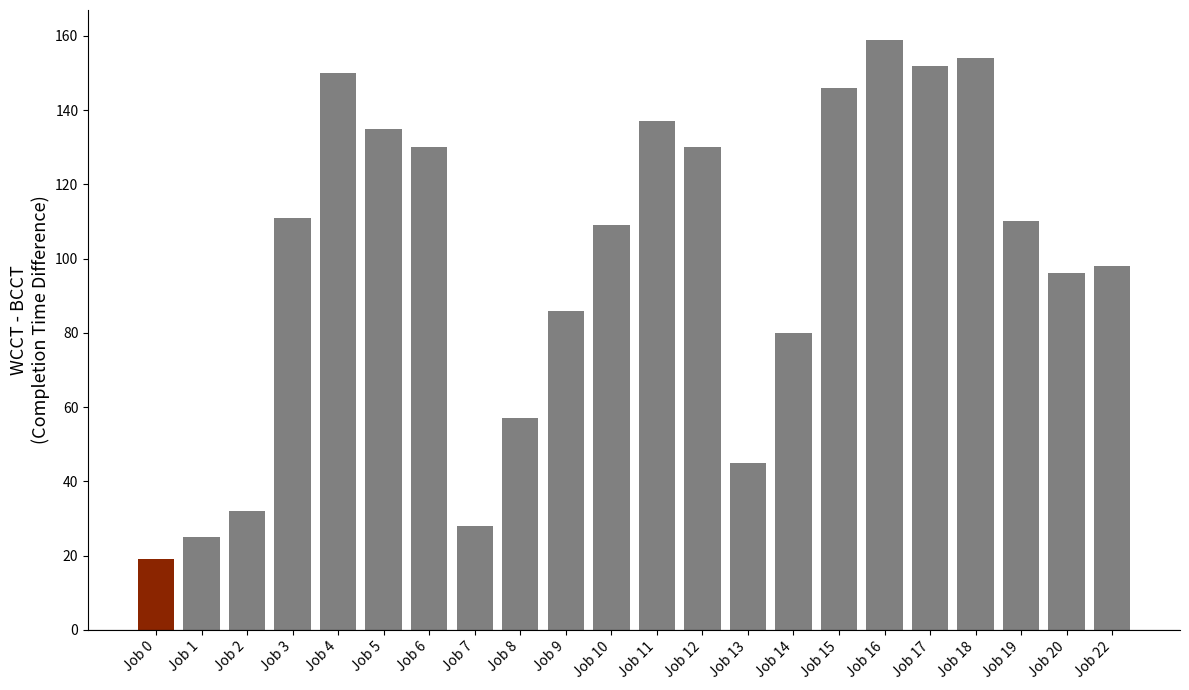

What is the value of the 7th bar from the left?

130